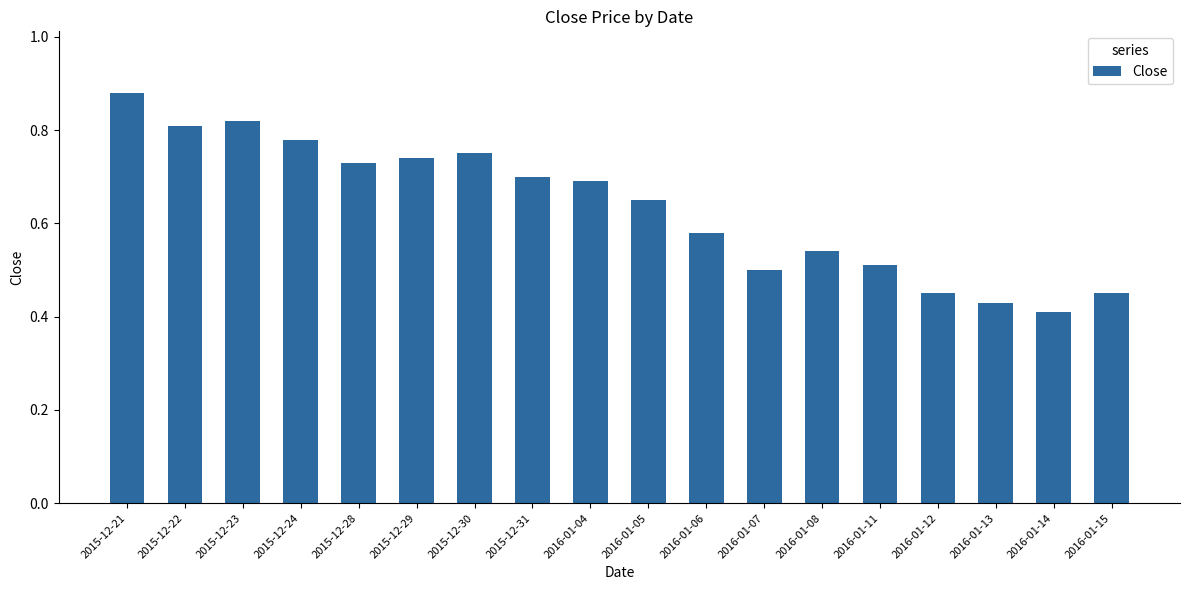

Which has a higher value, 2015-12-28 or 2015-12-31?

2015-12-28